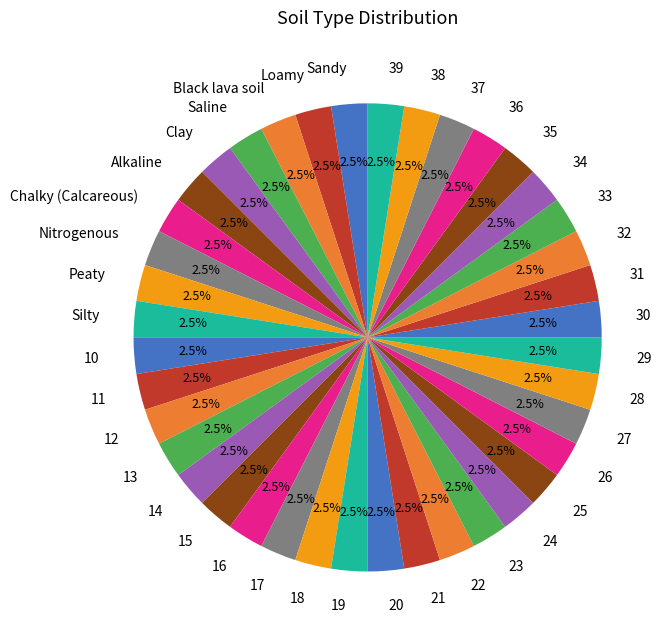

Is 22 the majority of the pie?

No